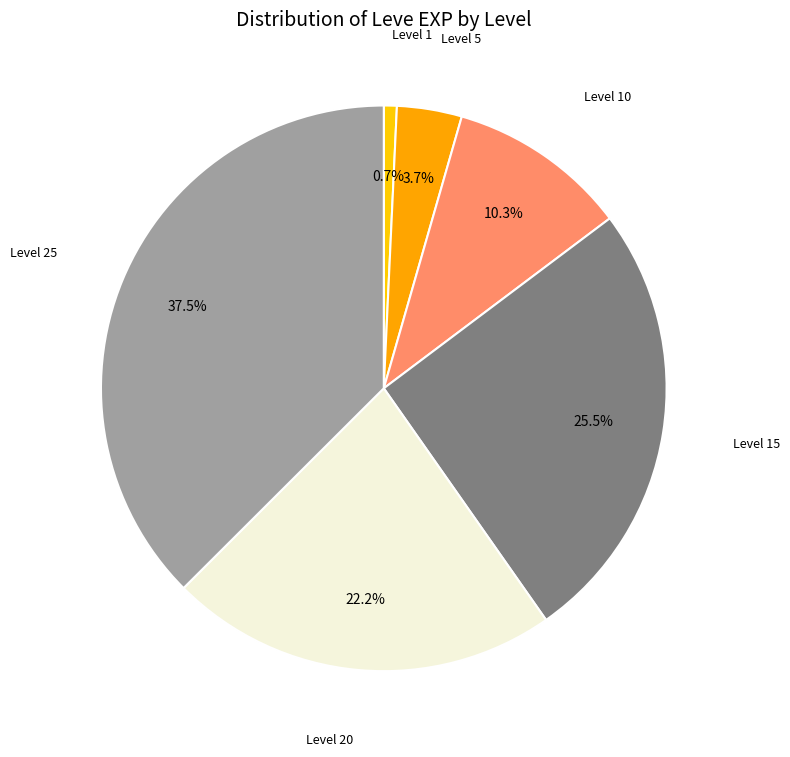

Is it true that Level 15 is 36% of the pie?

False